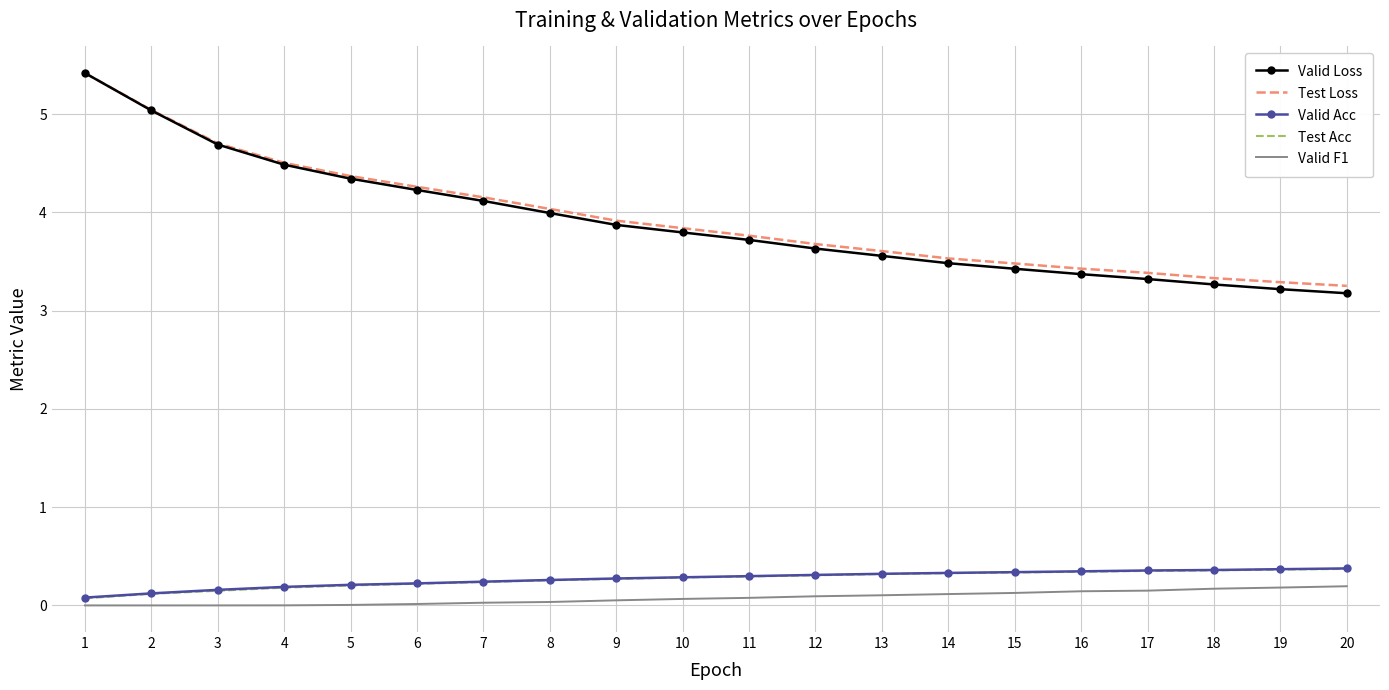

The value of Valid Loss at 17 is 4.6. True or false?

False